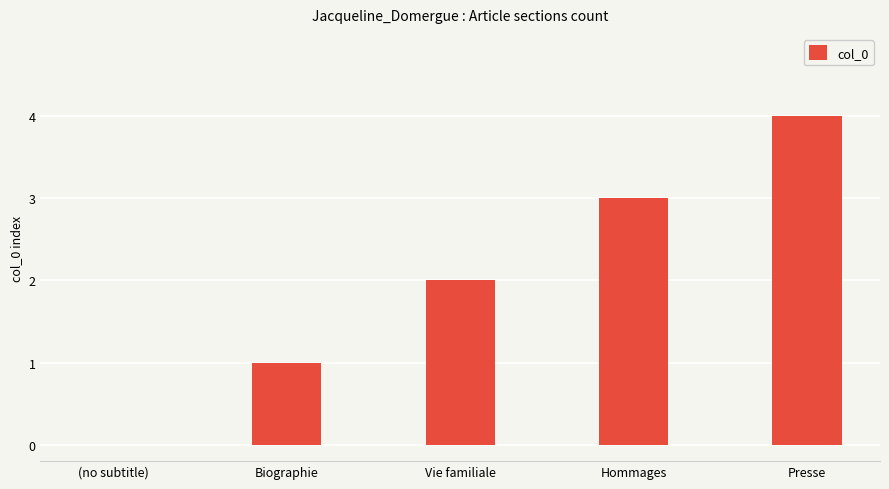

The chart shows a value of 2 at Vie familiale. True or false?

True